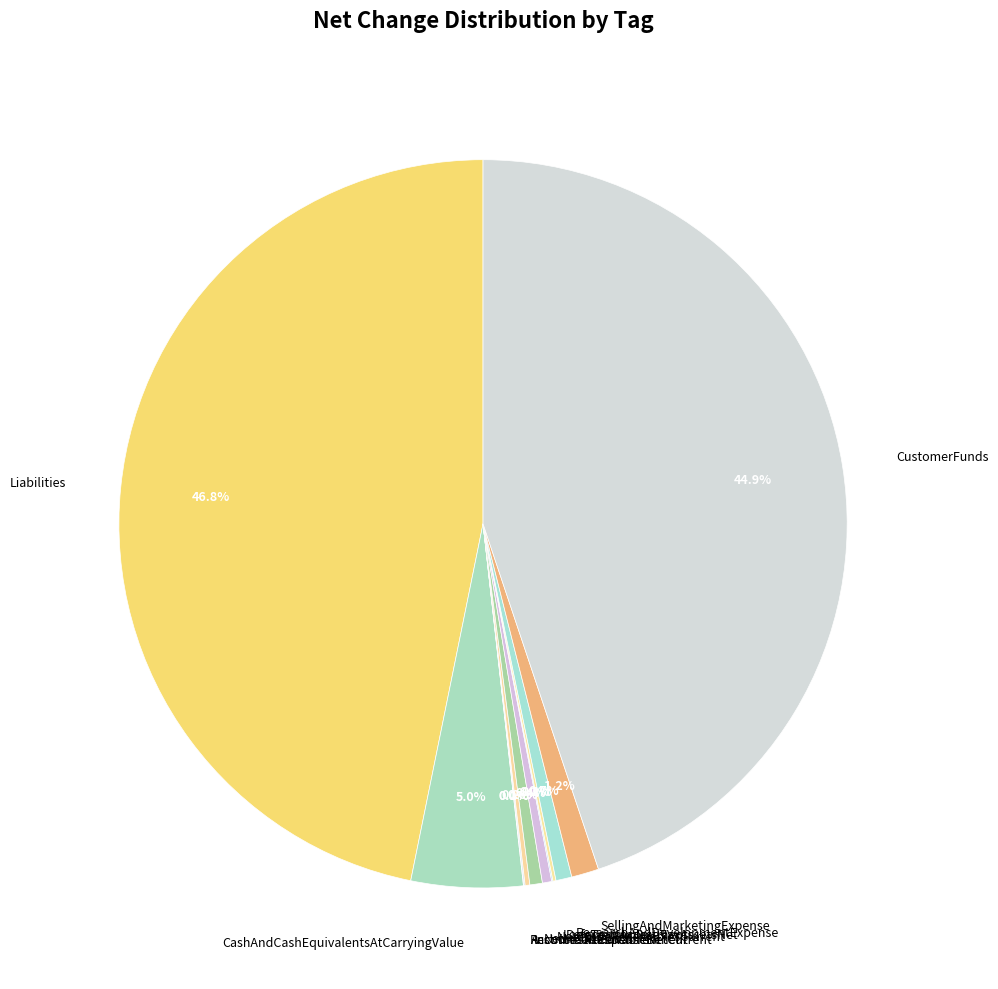

Approximately how many times larger is the value at Liabilities compared to ResearchAndDevelopmentExpense?

66.2